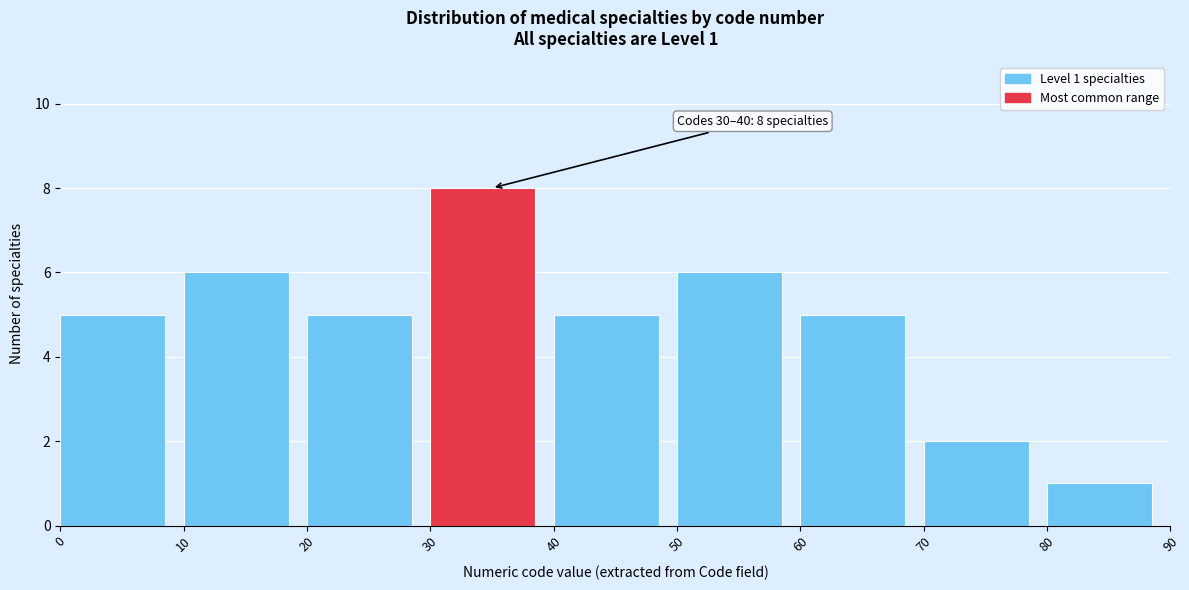

Which range on the x-axis has the tallest bar?

30 to 40